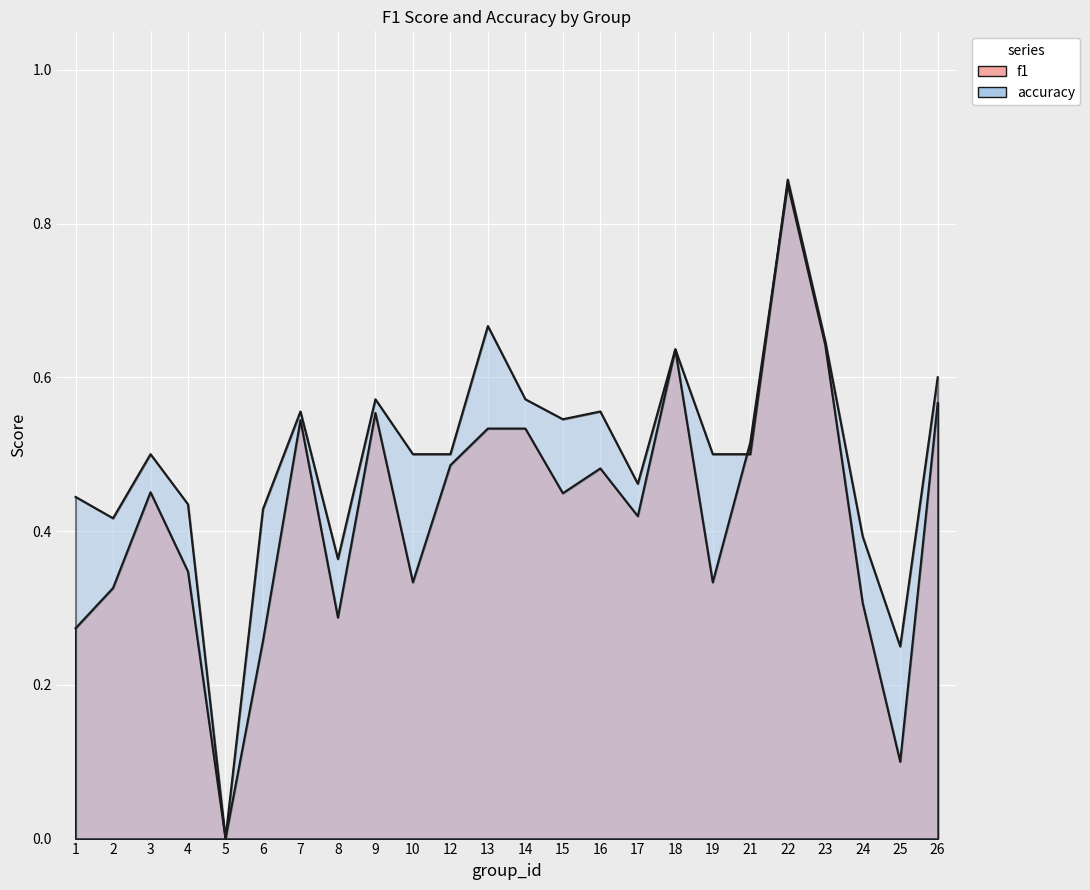

Reading left to right, list all the values displayed in this chart.

f1: 1=0.3	2=0.3	3=0.5	4=0.3	5=0.0	6=0.3	7=0.5	8=0.3	9=0.6	10=0.3	12=0.5	13=0.5	14=0.5	15=0.4	16=0.5	17=0.4	18=0.6	19=0.3	21=0.5	22=0.9	23=0.6	24=0.3	25=0.1	26=0.6
accuracy: 1=0.4	2=0.4	3=0.5	4=0.4	5=0.0	6=0.4	7=0.6	8=0.4	9=0.6	10=0.5	12=0.5	13=0.7	14=0.6	15=0.5	16=0.6	17=0.5	18=0.6	19=0.5	21=0.5	22=0.9	23=0.6	24=0.4	25=0.2	26=0.6